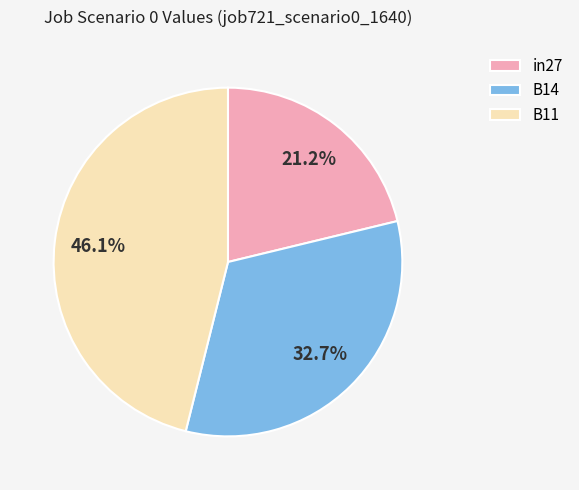

Count the number of slices in the pie.

3